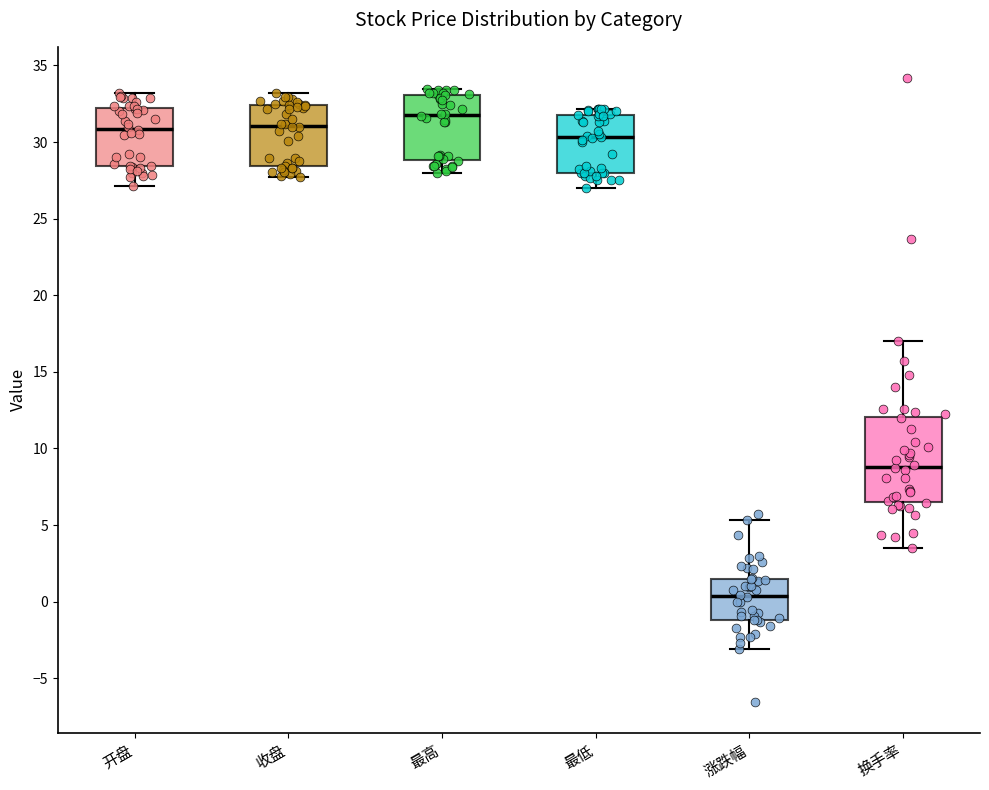

Where is the lower edge of the box for 最高 on the y-axis? The values are not printed on the chart, so give them approximately, as read against the axis.

29.0